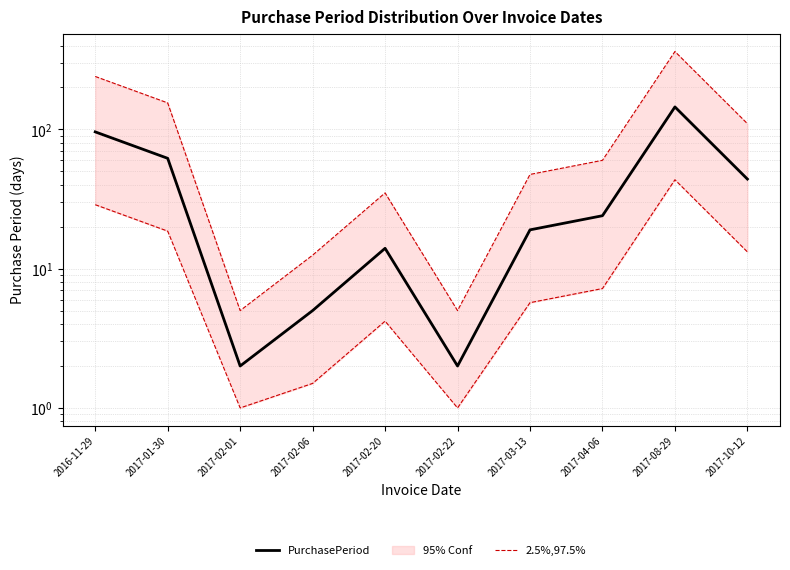

What is the average value of the 2.5%,97.5% series?

12.5